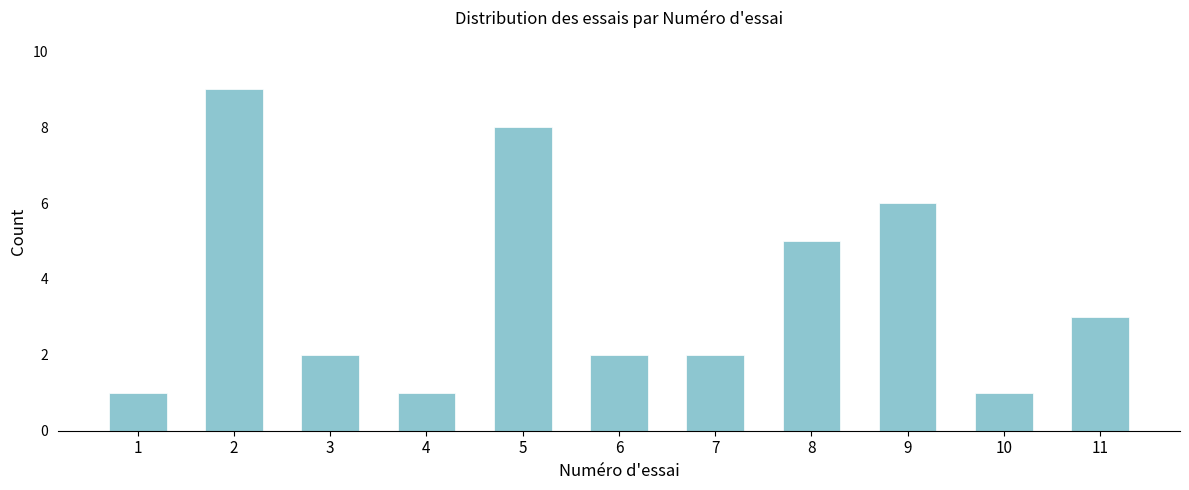

Reading right to left, list all the values displayed in this chart.

3	1	6	5	2	2	8	1	2	9	1